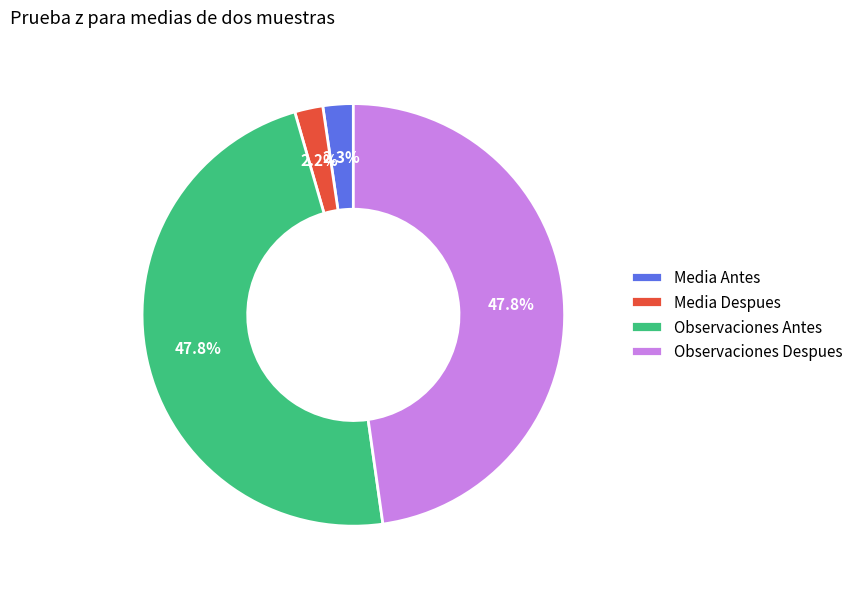

Is it true that Media Despues is 17% of the pie?

False